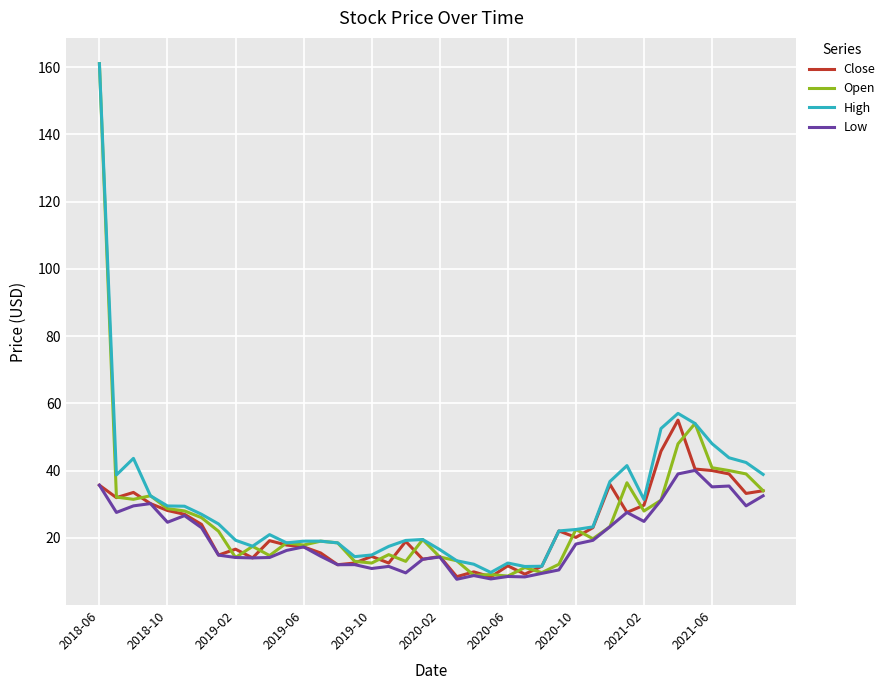

List the series in order of their overall mean, highest first.

High, Open, Close, Low